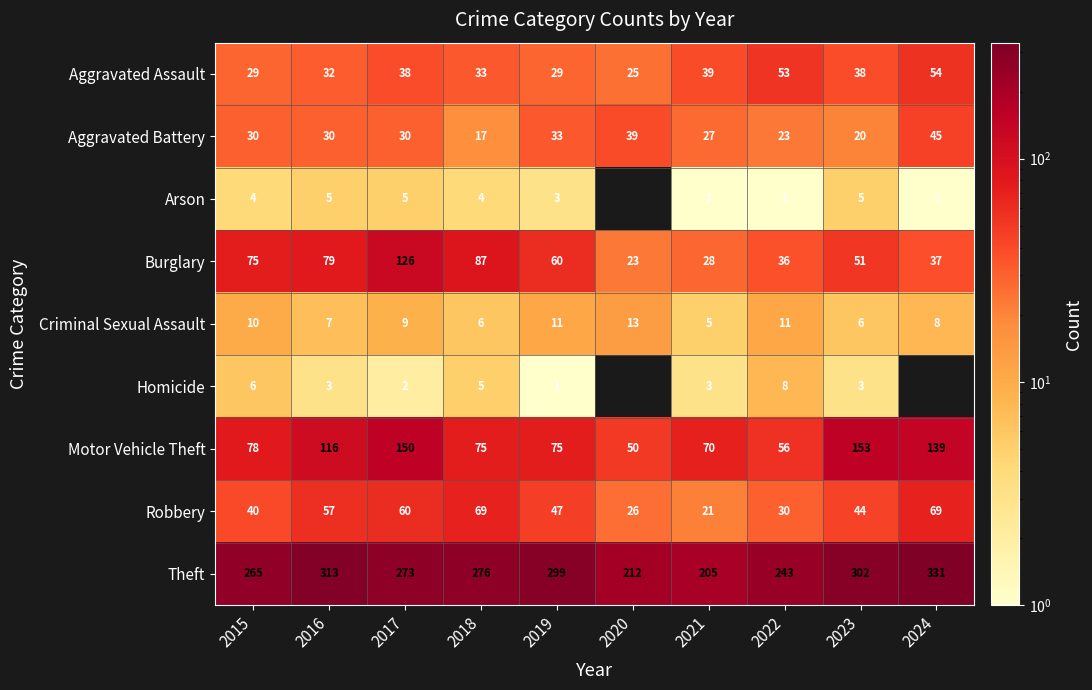

At 2015, list the series in order from smallest to largest.

Arson, Homicide, Criminal Sexual Assault, Aggravated Assault, Aggravated Battery, Robbery, Burglary, Motor Vehicle Theft, Theft